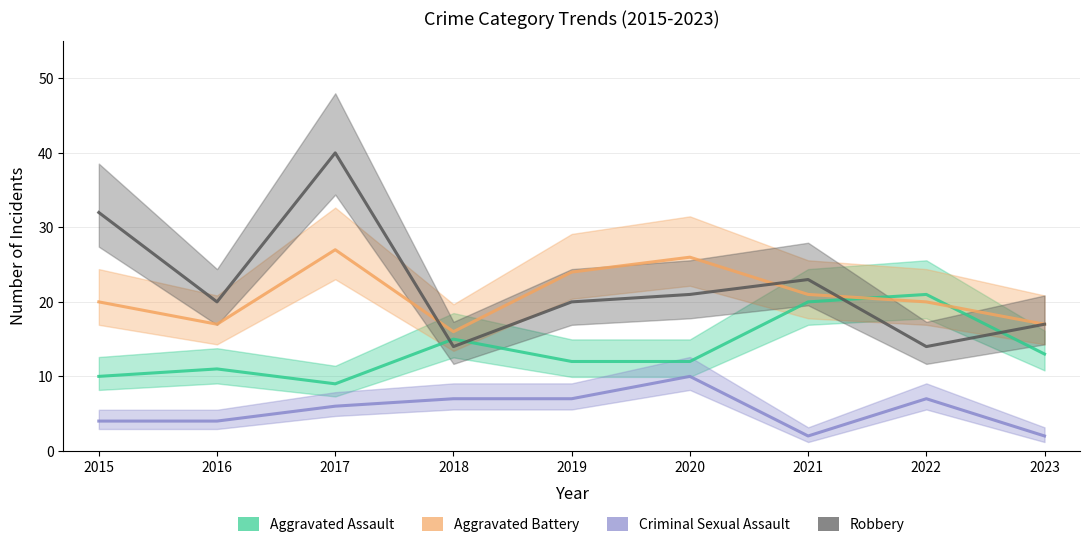

Where is the first local minimum for Aggravated Assault?

2017